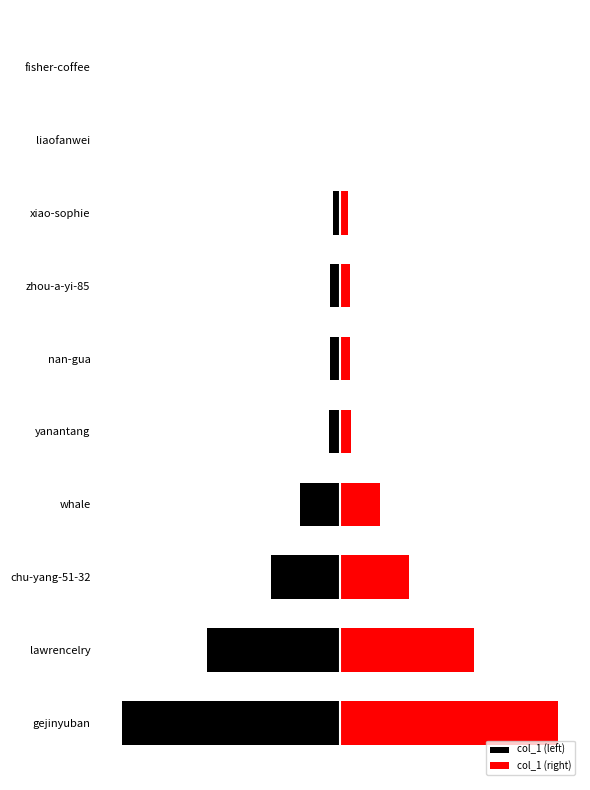

What position from the left is lawrencelry?

2